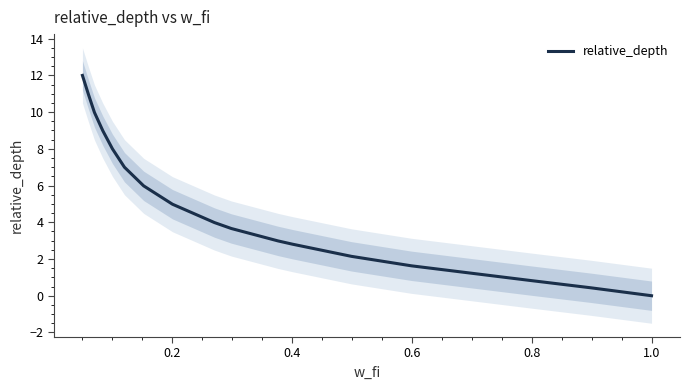

How many values are above zero?

17